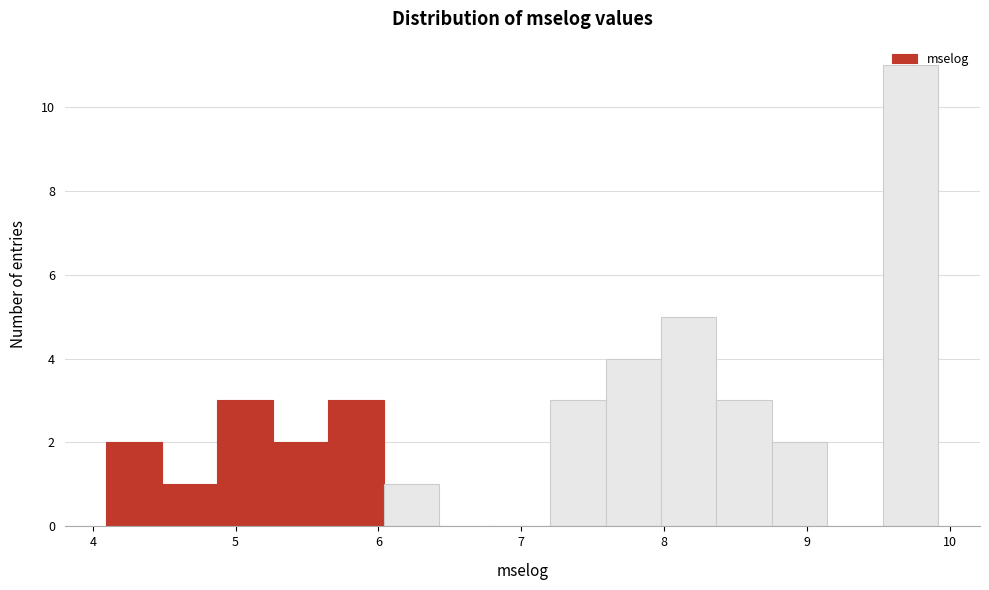

Around what value on the x-axis is the tallest bar? Give the approximate position of its centre, as read against the axis.

9.7